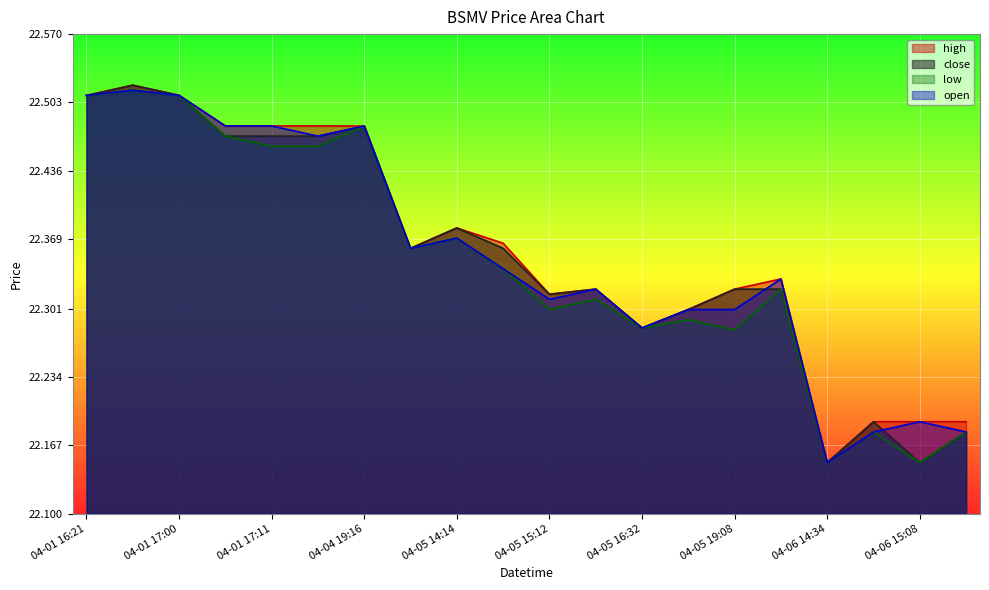

At which category does the chart reach its minimum across all series?

04-06 14:34